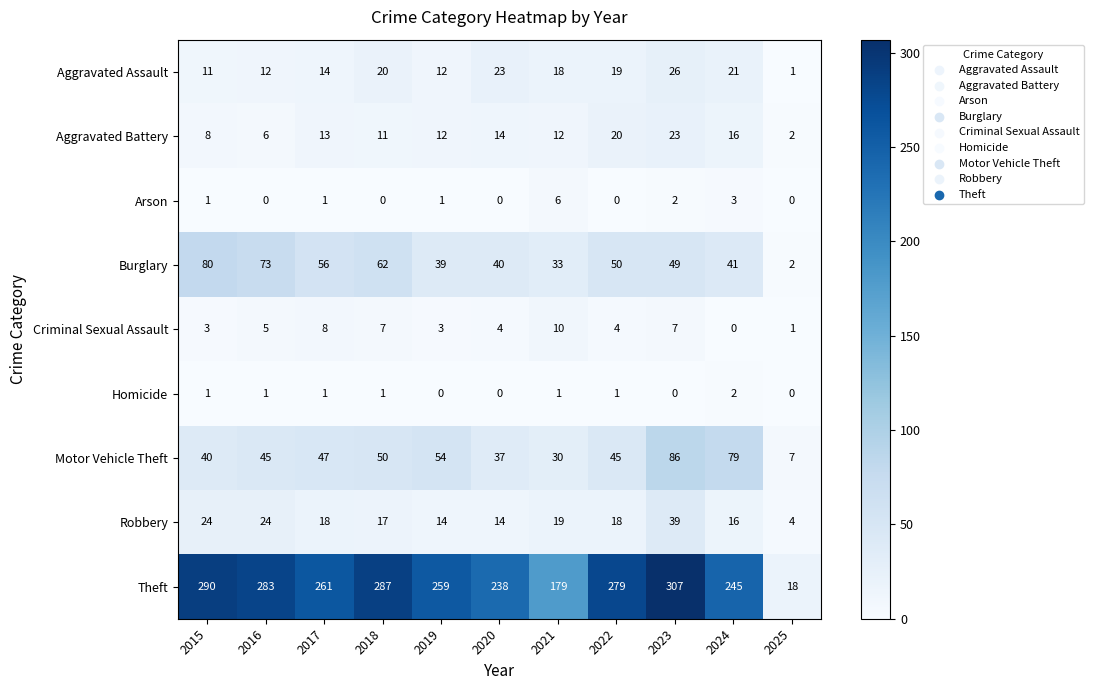

Which series changed the most between 2020 and 2025?

Theft